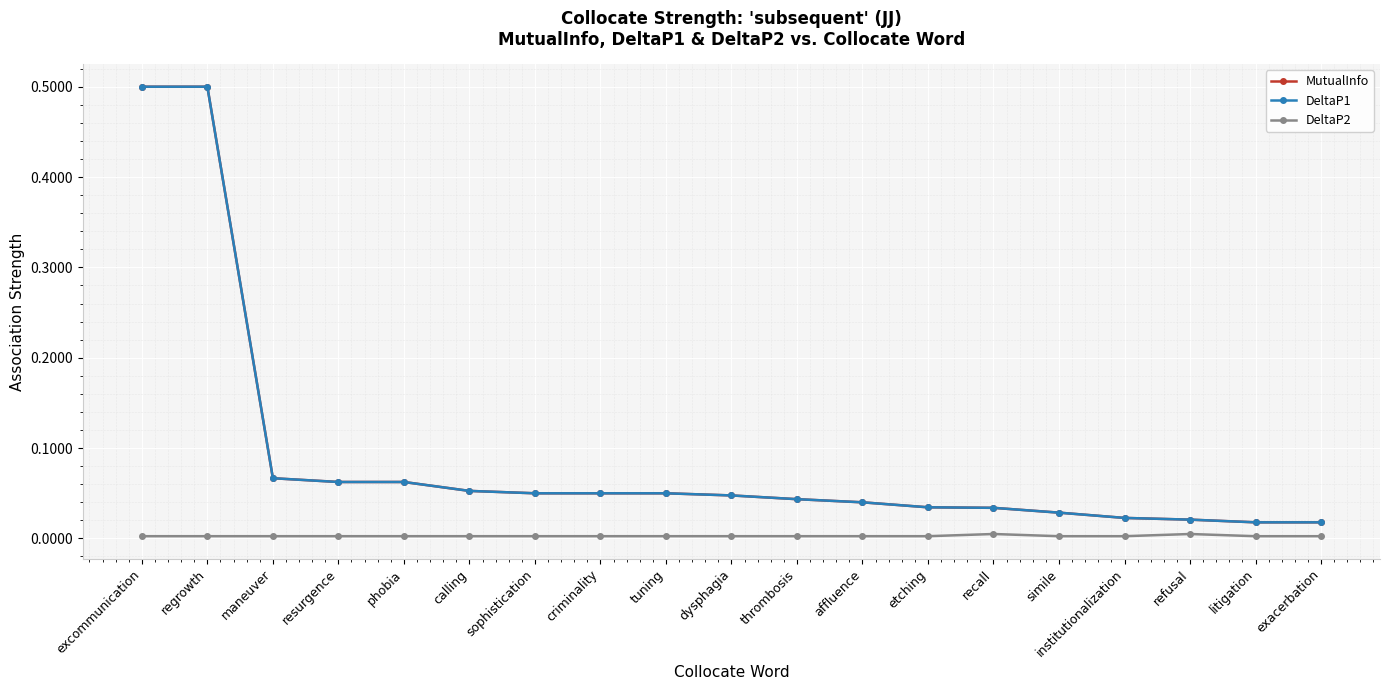

Is it true that MutualInfo equals 0.0 at etching?

True